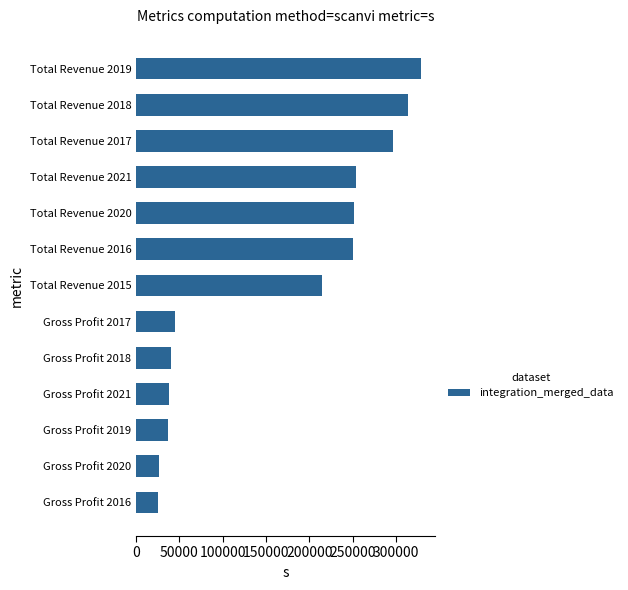

What is the difference between the maximum and minimum values?

303000